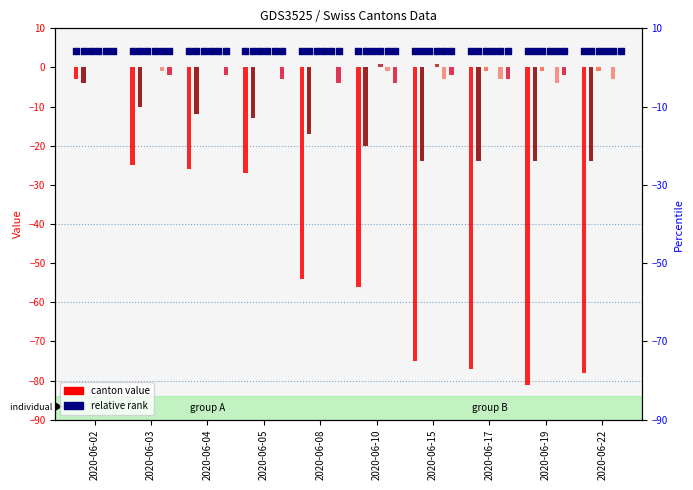

At which category is the sum across all series the highest?

2020-06-02